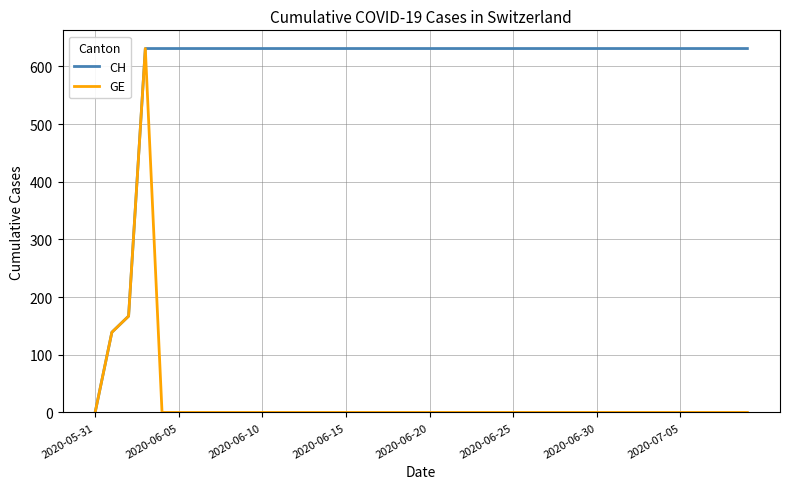

Rank the series by their average value, from highest to lowest.

CH, GE